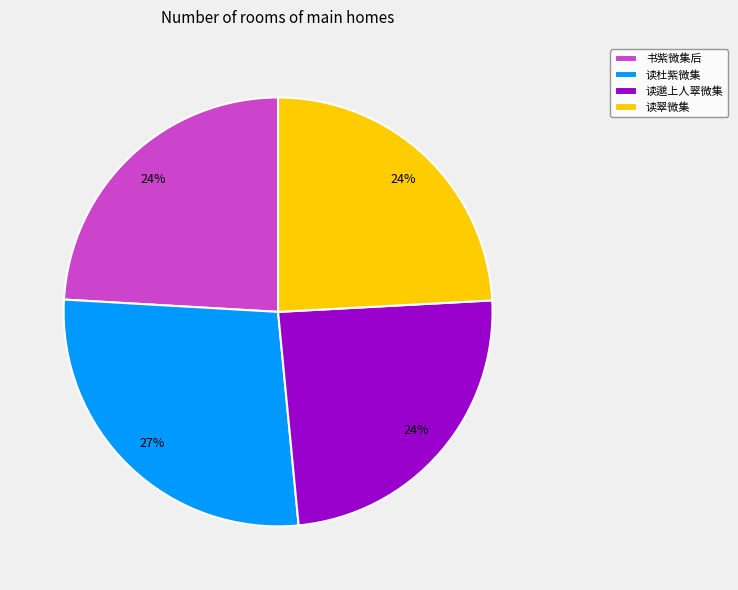

The 书紫微集后 slice represents 35% of the pie. True or false?

False